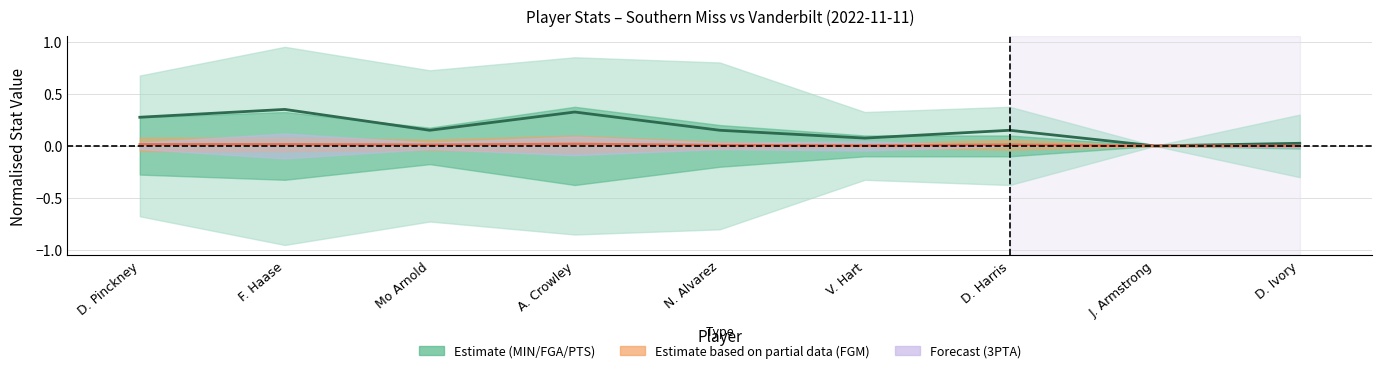

Where is PTS nearest to the value 0?

J. Armstrong